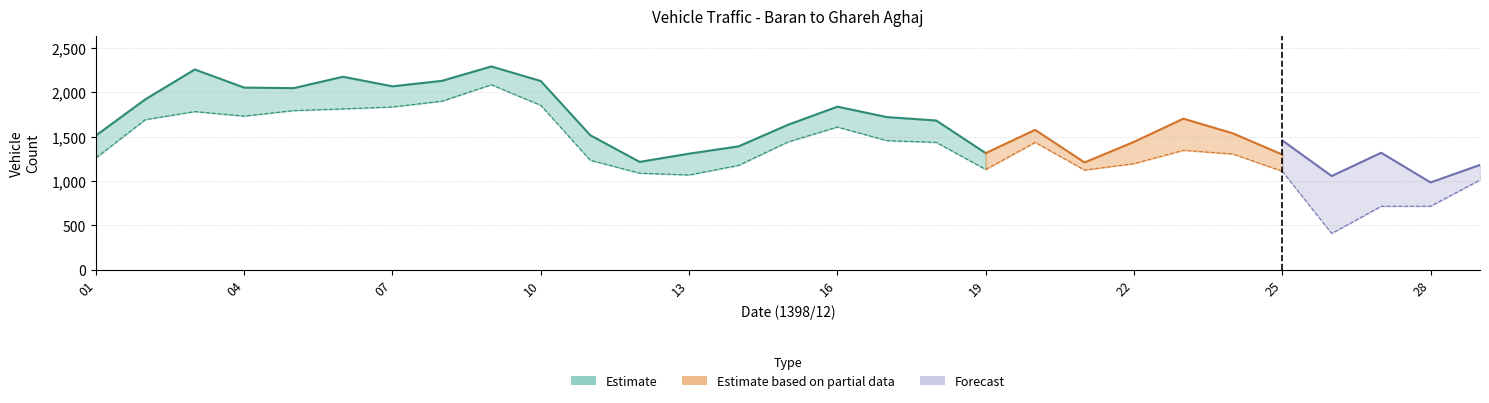

Where is the first local maximum for distance_violations?

03